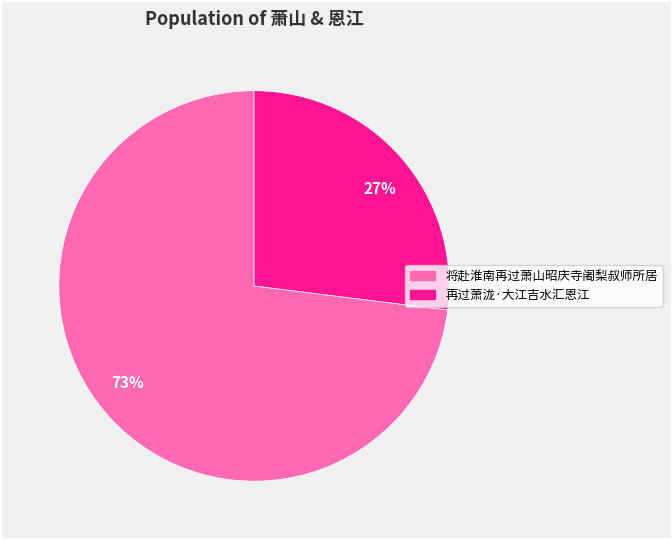

How many slices are in this pie chart?

2